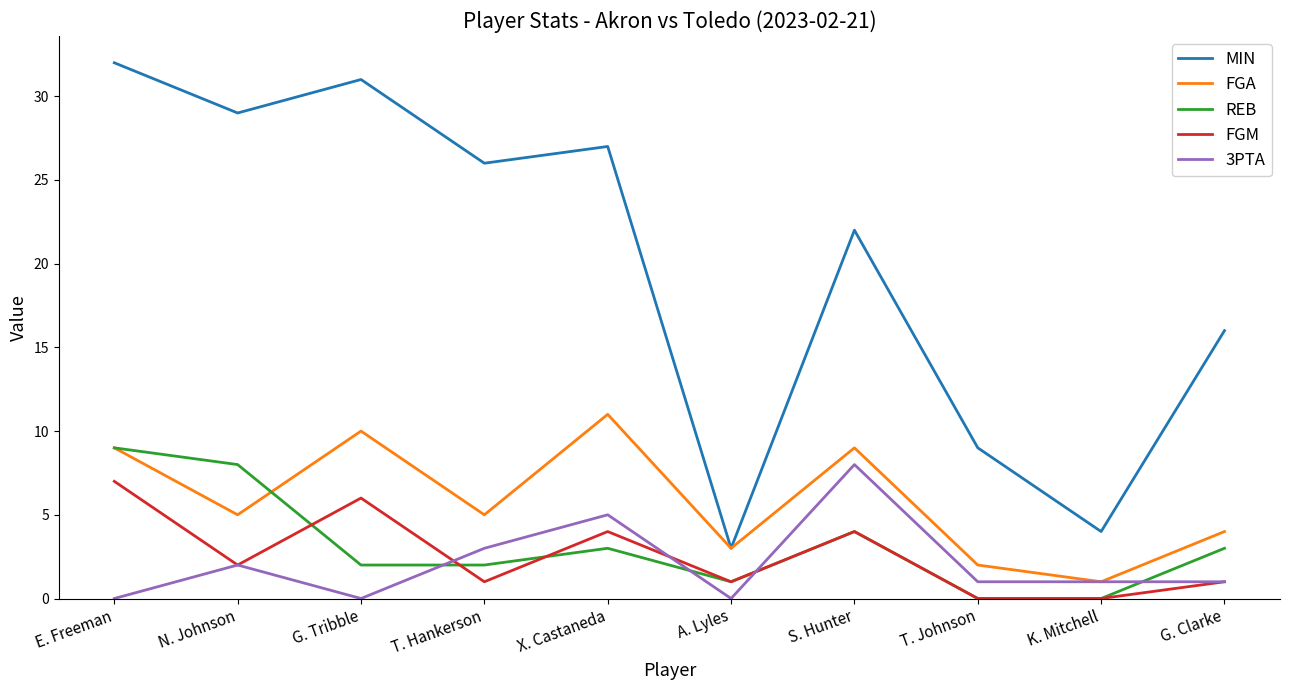

How many intersections are there between 3PTA and REB?

4